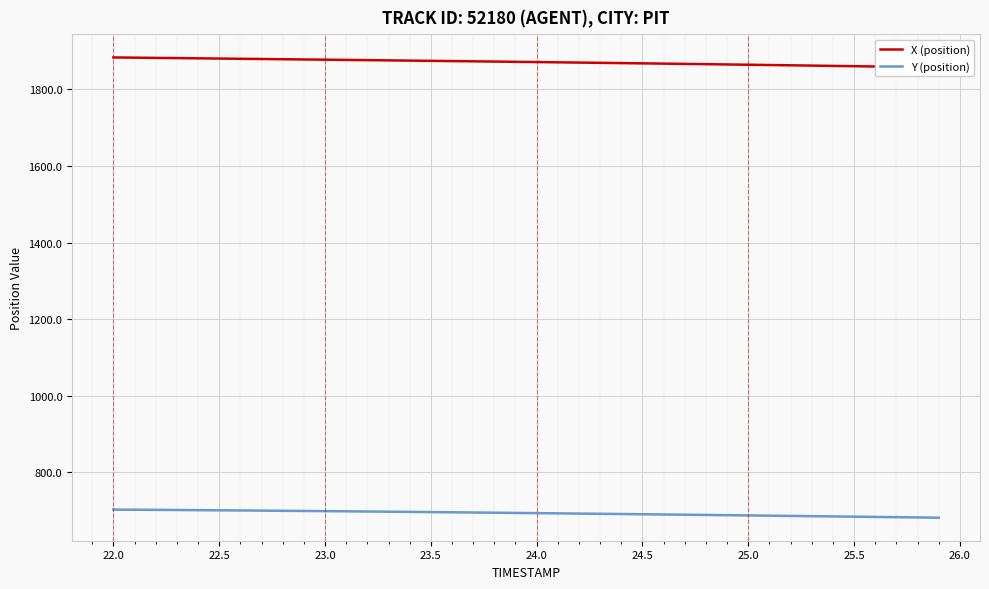

Count the number of data series in this chart.

2